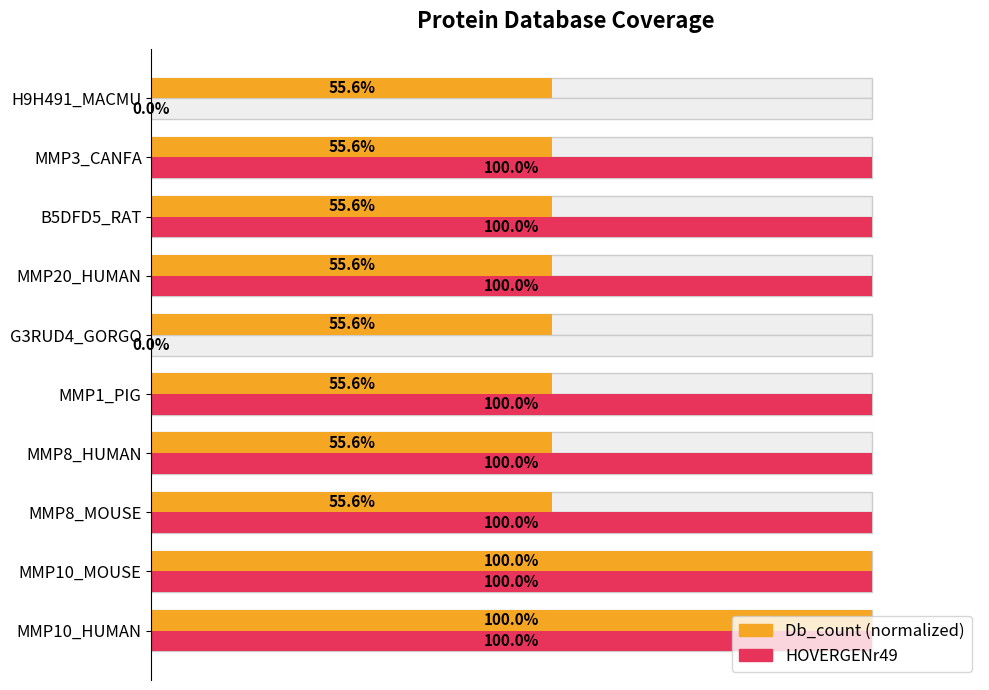

Which series has the largest total across all categories?

HOVERGENr49